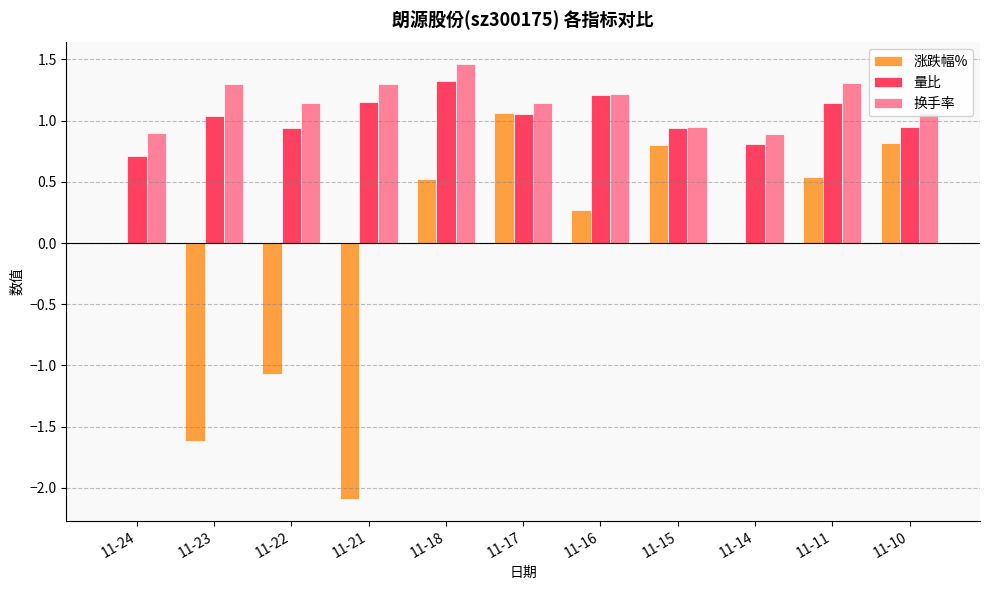

Which series has the largest total across all categories?

换手率